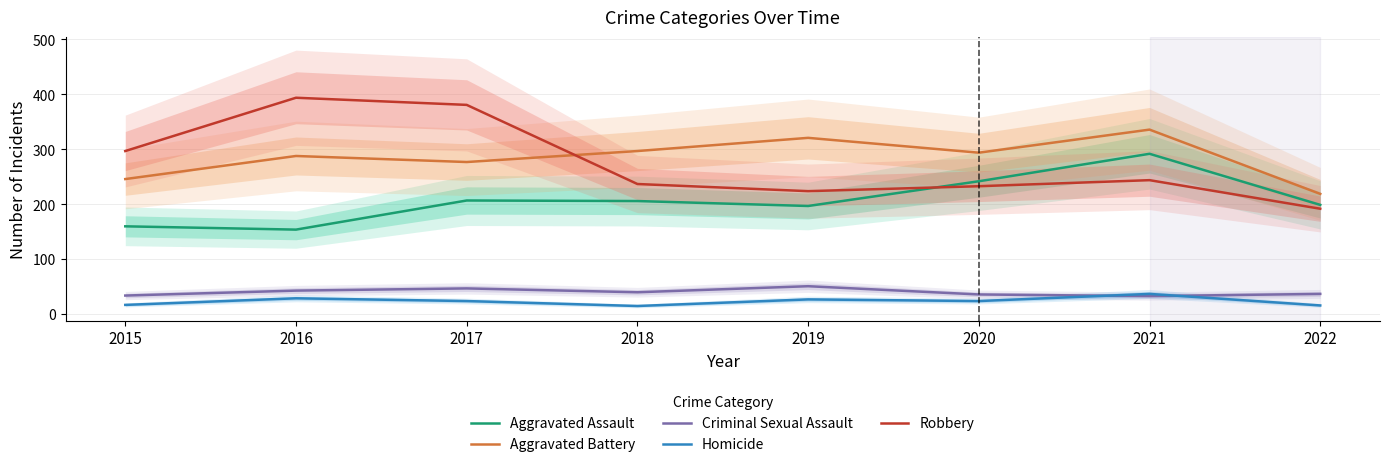

What is the value of the Aggravated Assault point at the 3rd from the left?

207